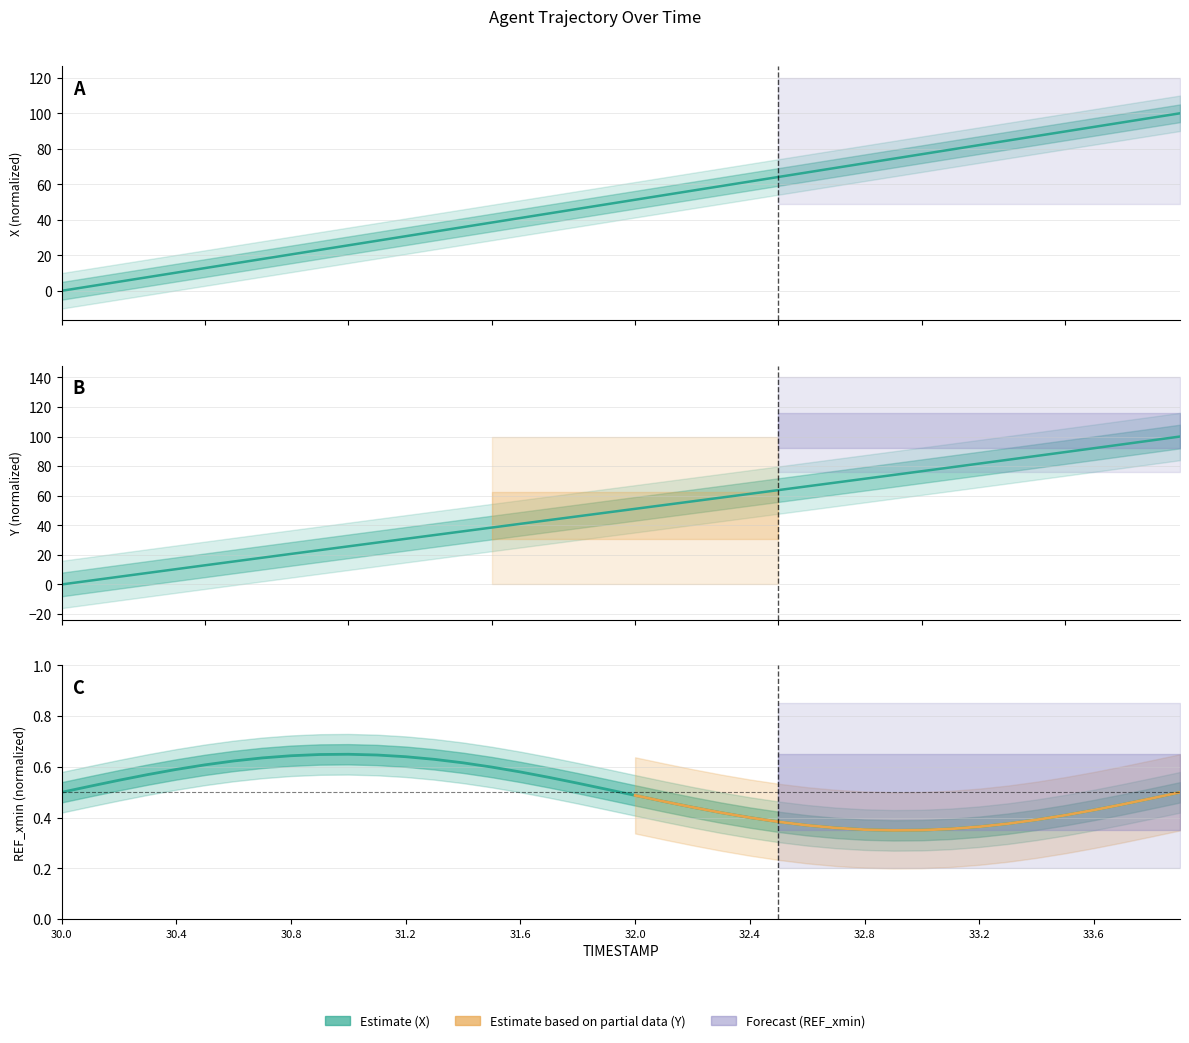

What is the value of the REF_xmin point at the 38th from the left?

0.5